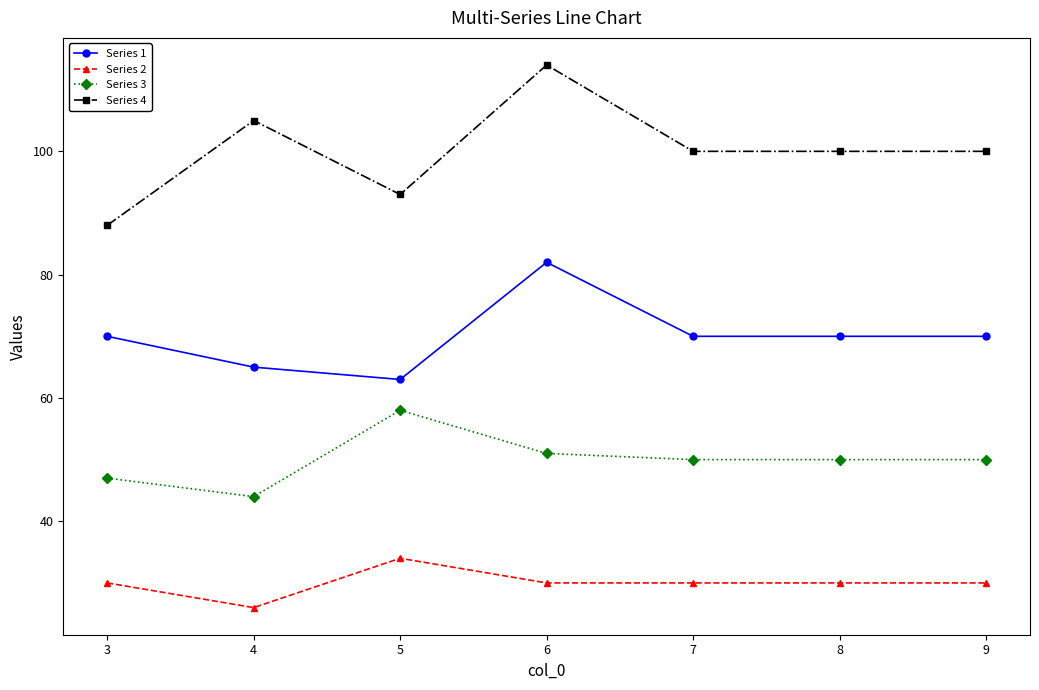

What is the difference between the maximum and minimum values in the Series 1 series?

19